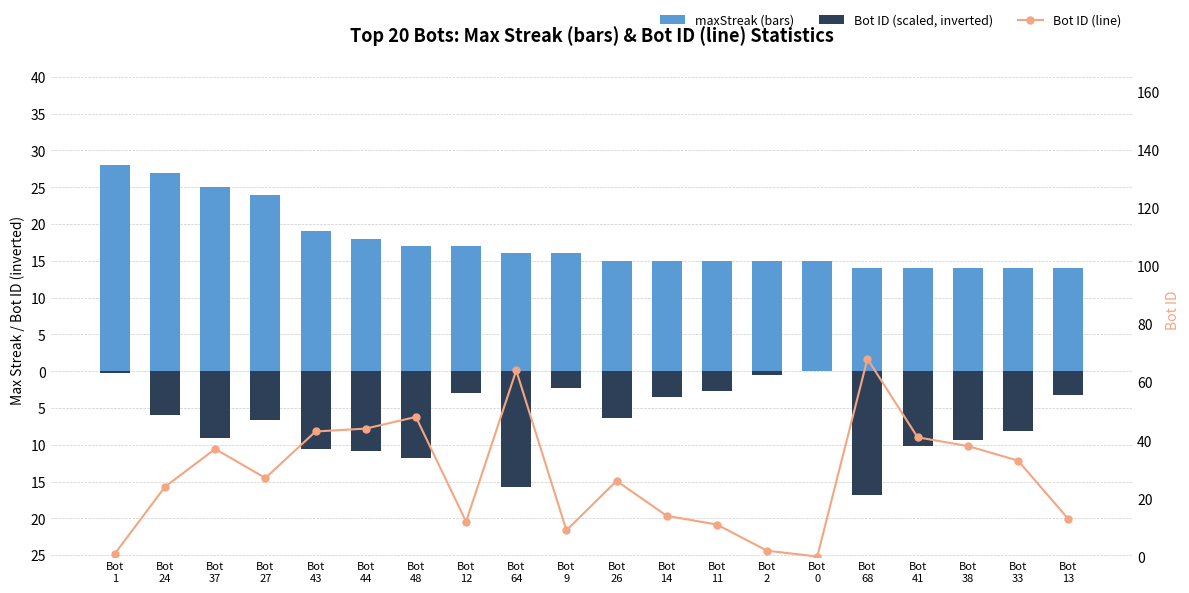

How many categories are shown in the chart?

20